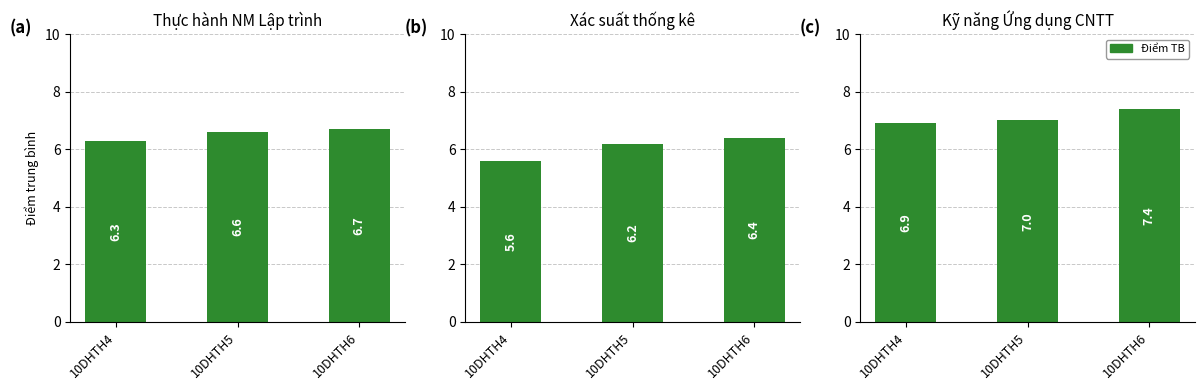

The chart shows a value of 7.0 at 10DHTH5. True or false?

True